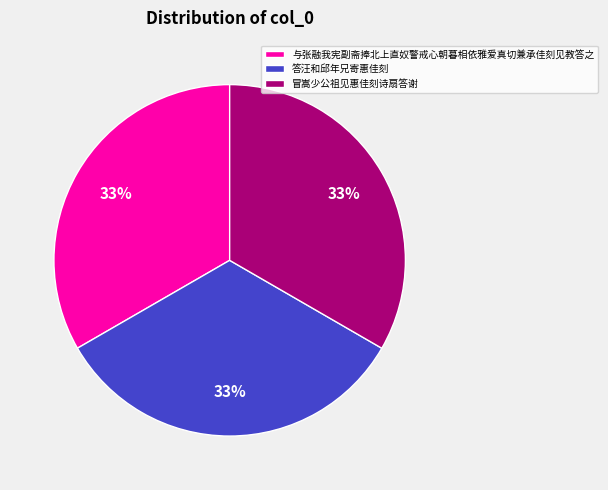

Combined, do 冒嵩少公祖见惠佳刻诗扇答谢 and 答汪和邱年兄寄惠佳刻 account for over 50%?

Yes